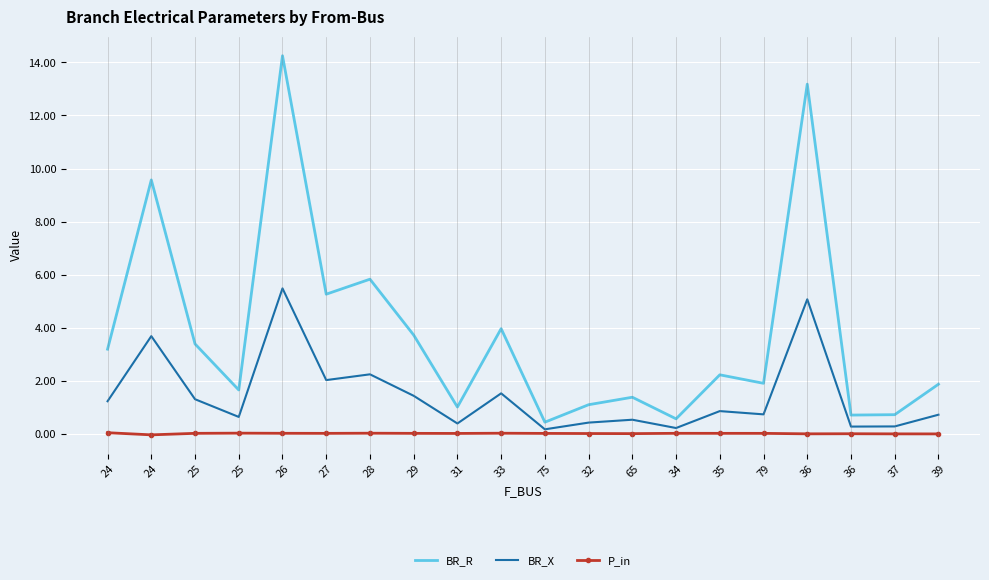

What is the approximate value of BR_R at 31?

1.0